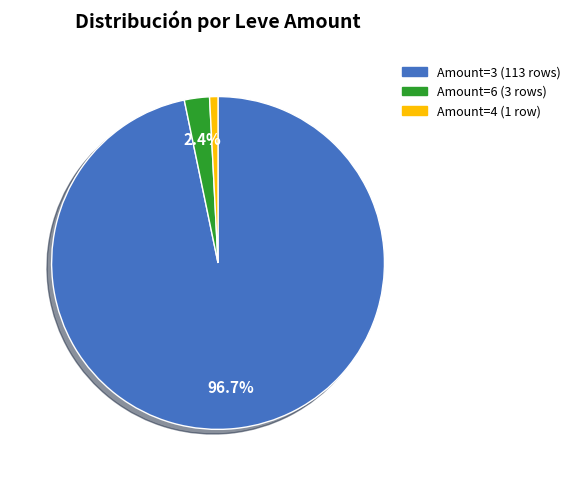

Does any single category account for the majority?

Yes